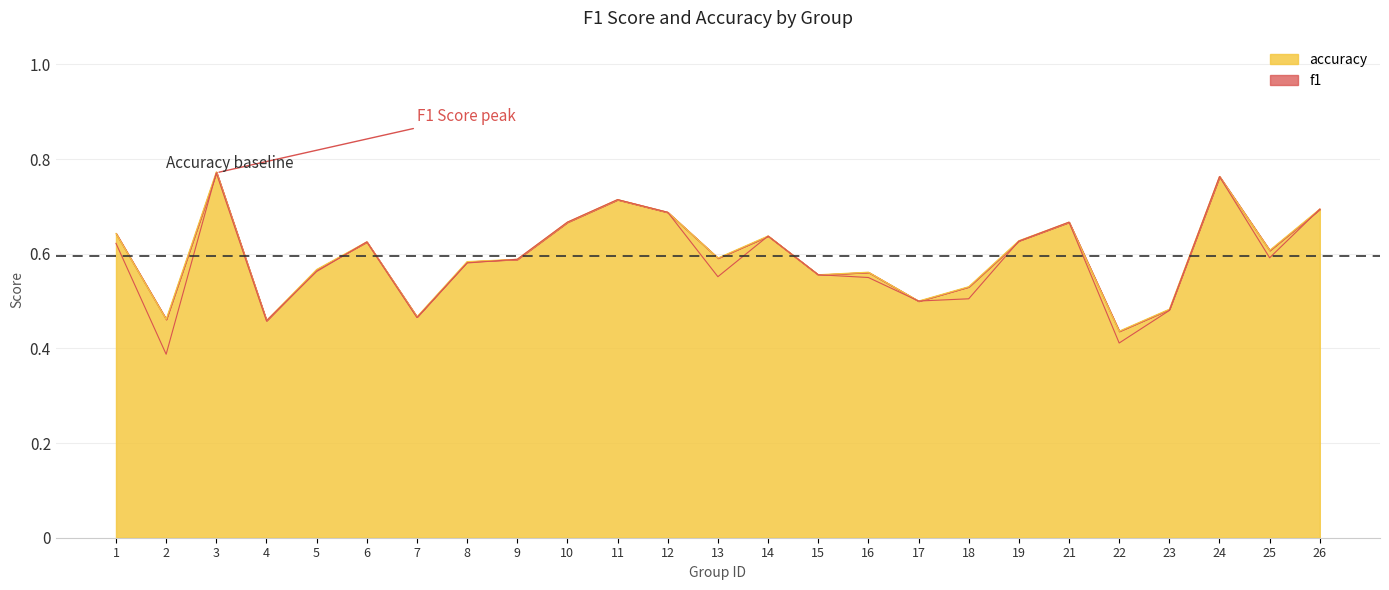

What is the average value of the f1 series?

0.6